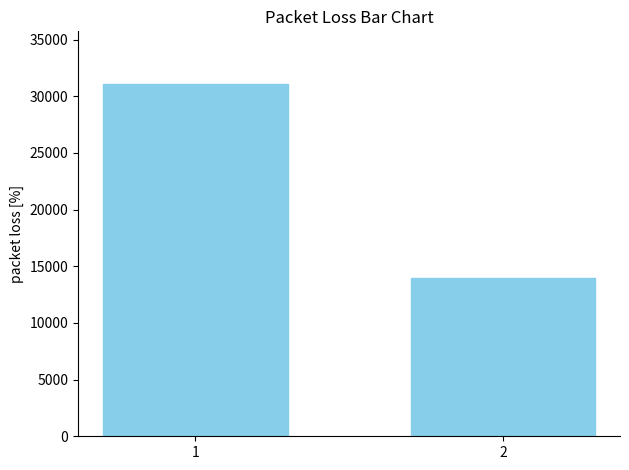

What is the average value?

22511.1